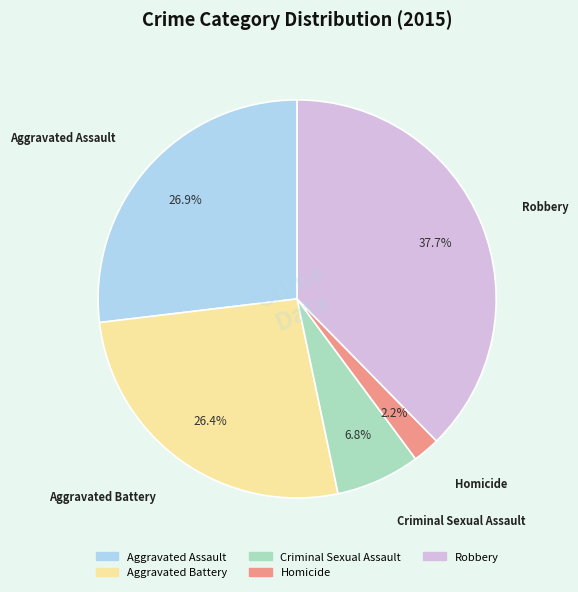

Is the sum of Homicide and Aggravated Battery greater than half?

No